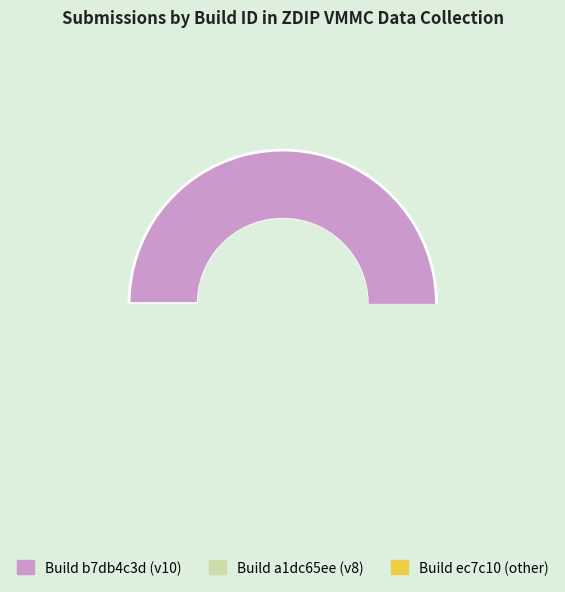

What is the change in value from b7db4c3d8b234ee6983235715c3872ea to a1dc65ee60cb45daadeb2e9ffc178a86?

-13